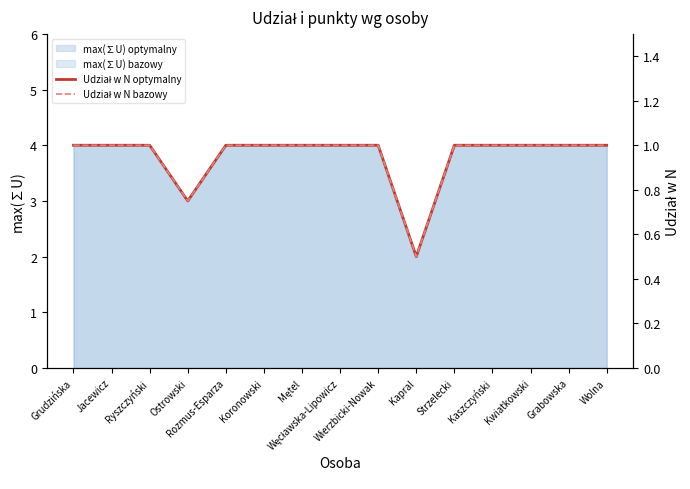

Reading left to right, extract all data points from this chart.

Udział w N optymalny: 1.0	1.0	1.0	0.8	1.0	1.0	1.0	1.0	1.0	0.5	1.0	1.0	1.0	1.0	1.0
Udział w N bazowy: 1.0	1.0	1.0	0.8	1.0	1.0	1.0	1.0	1.0	0.5	1.0	1.0	1.0	1.0	1.0